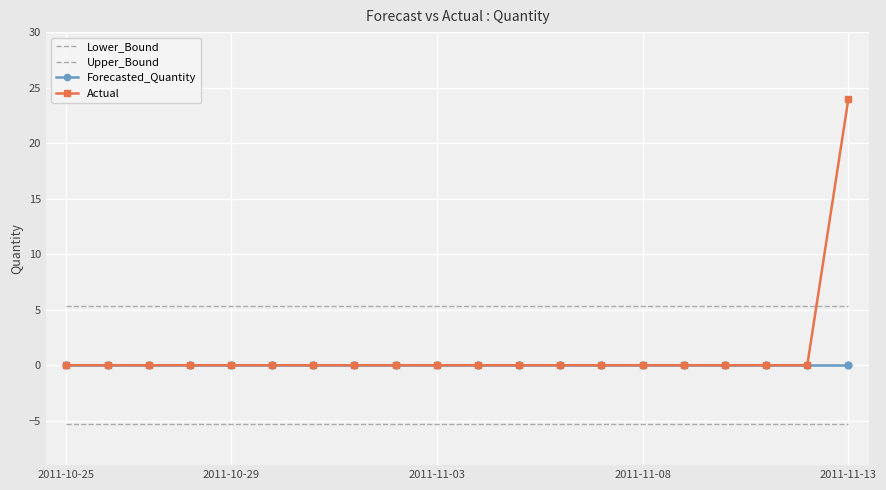

Which category has the lowest value across all series?

2011-10-25